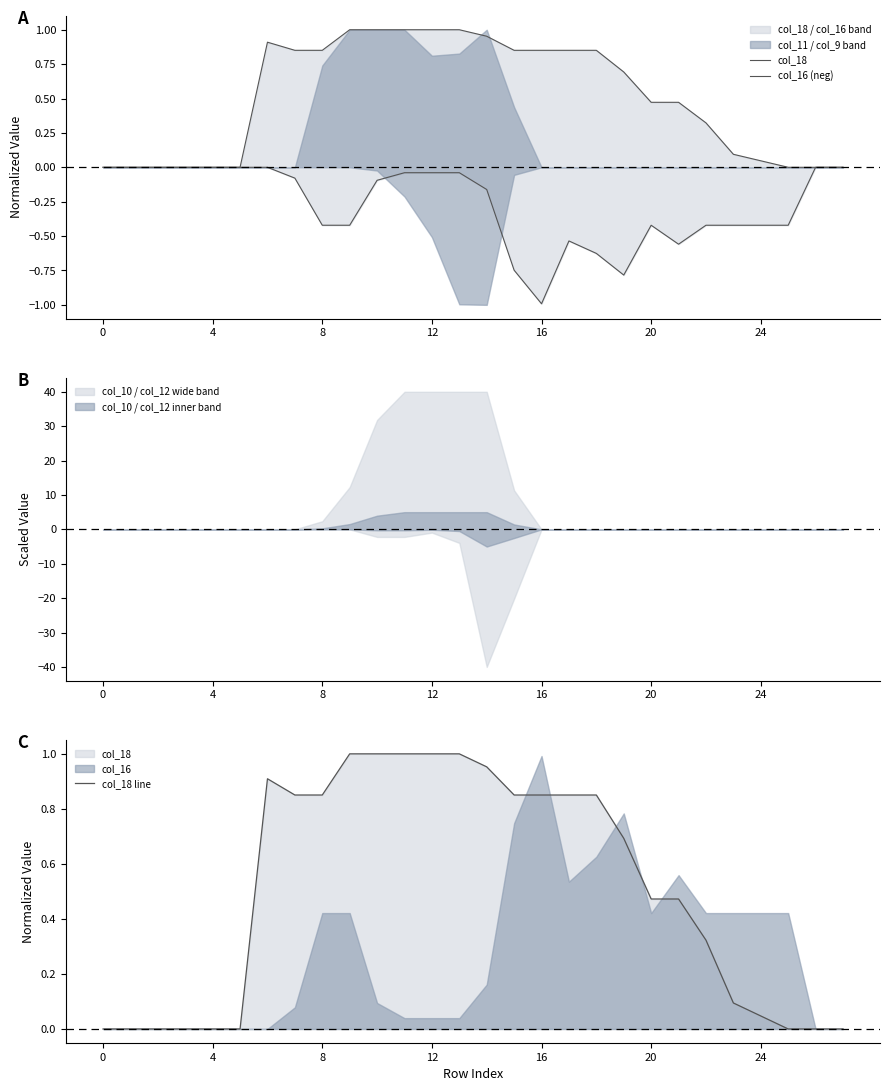

True or false: col_16 (neg) has a value of 0.4 at 26.

False